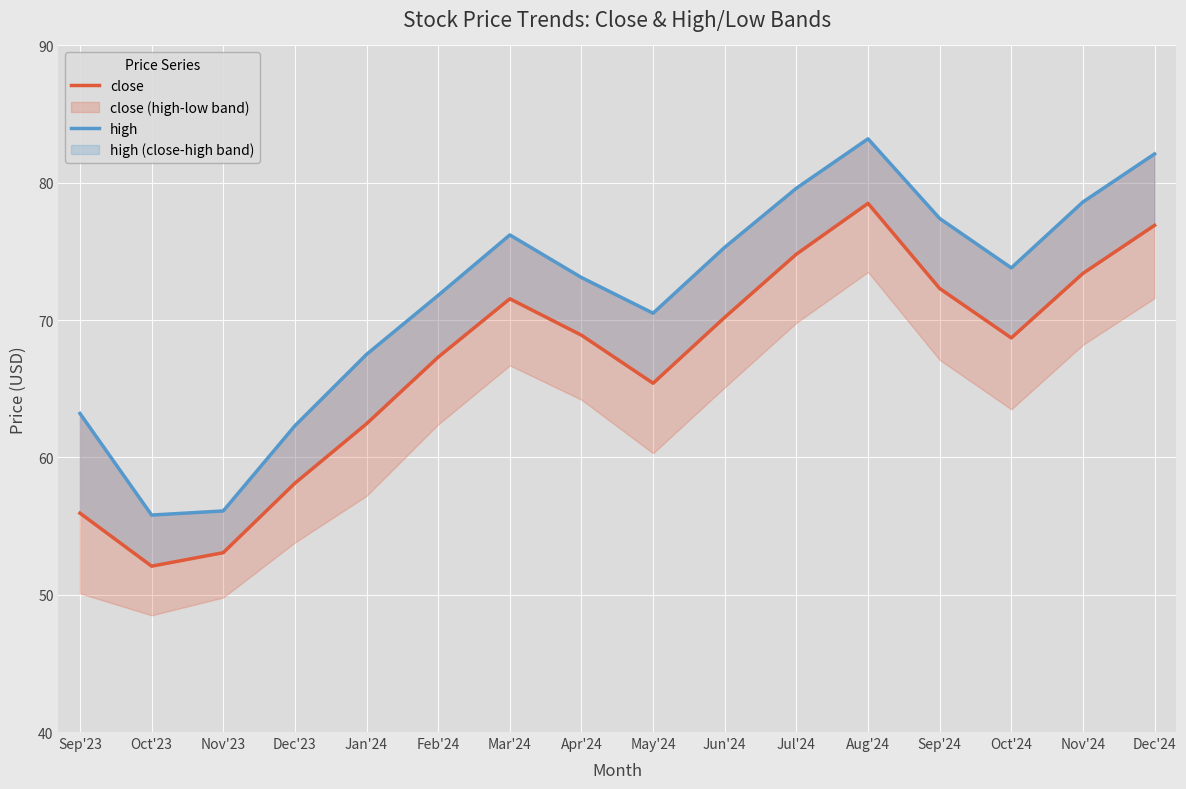

At which label does high first exceed 73?

Mar'24